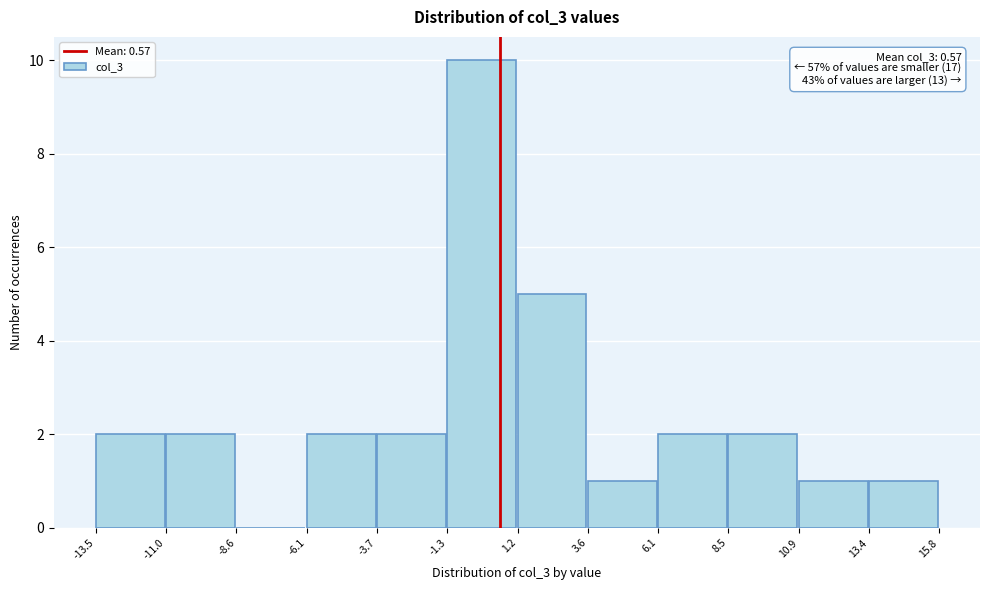

Which range on the x-axis has the tallest bar?

-1.3 to 1.2